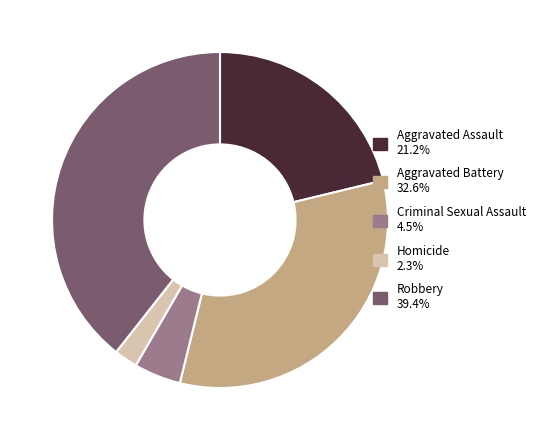

Is Aggravated Battery the majority of the pie?

No